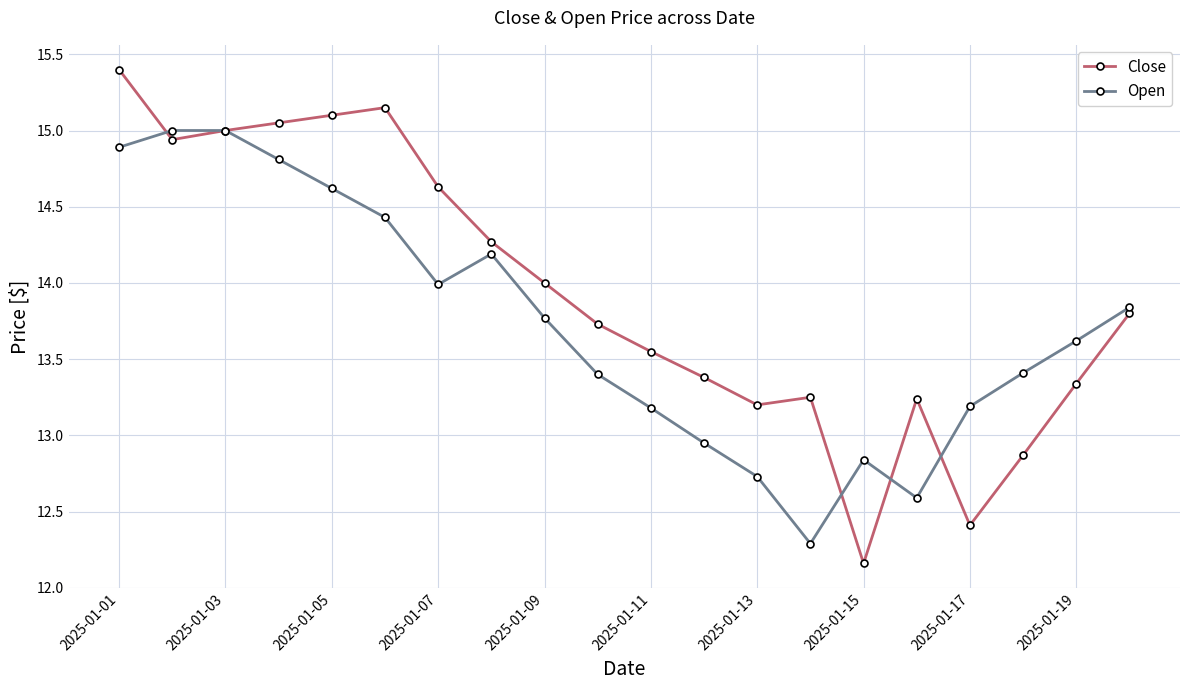

How many lines are shown in the chart?

2